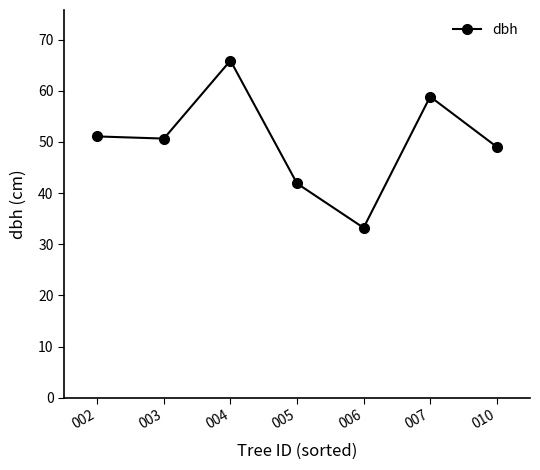

Approximately how many times larger is the value at 002 compared to 003?

1.0